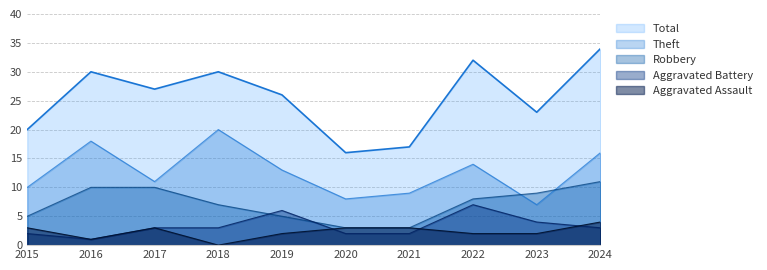

Where is the first local maximum for Total?

2016